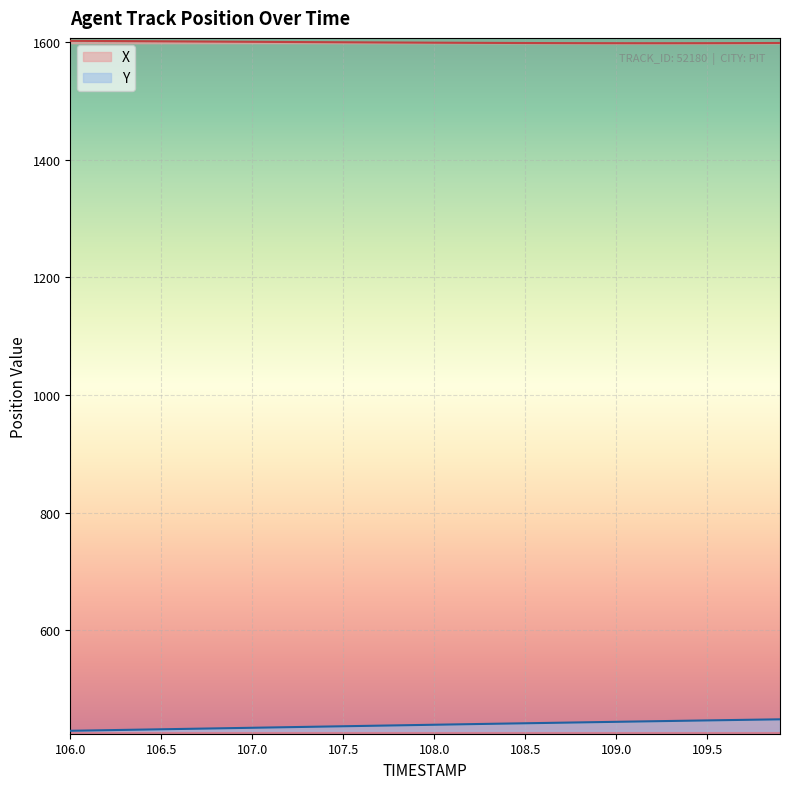

Which series has the largest total across all categories?

X